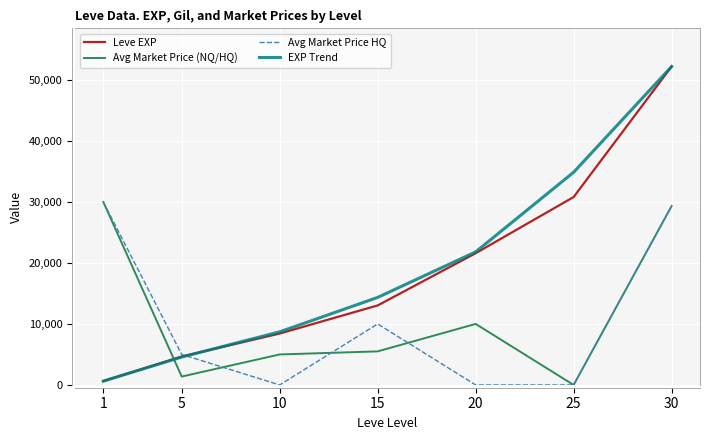

At which category is the sum across all series the highest?

30